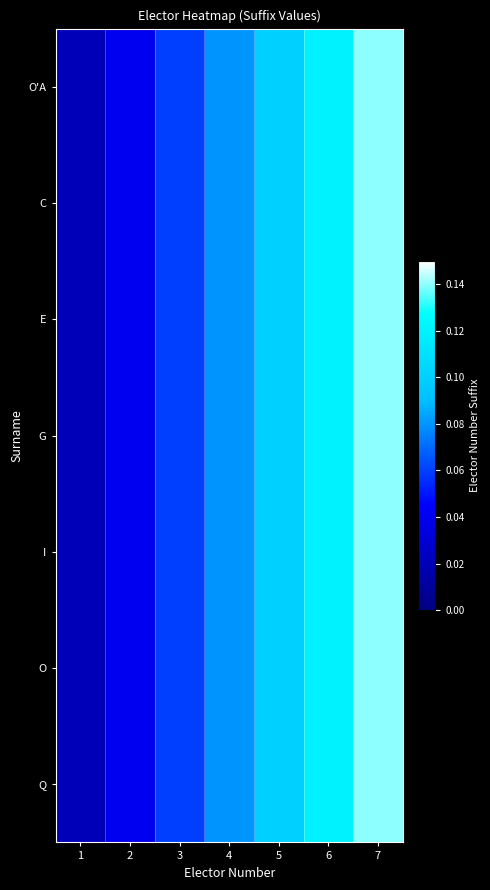

At how many categories does at least one series exceed 0?

7